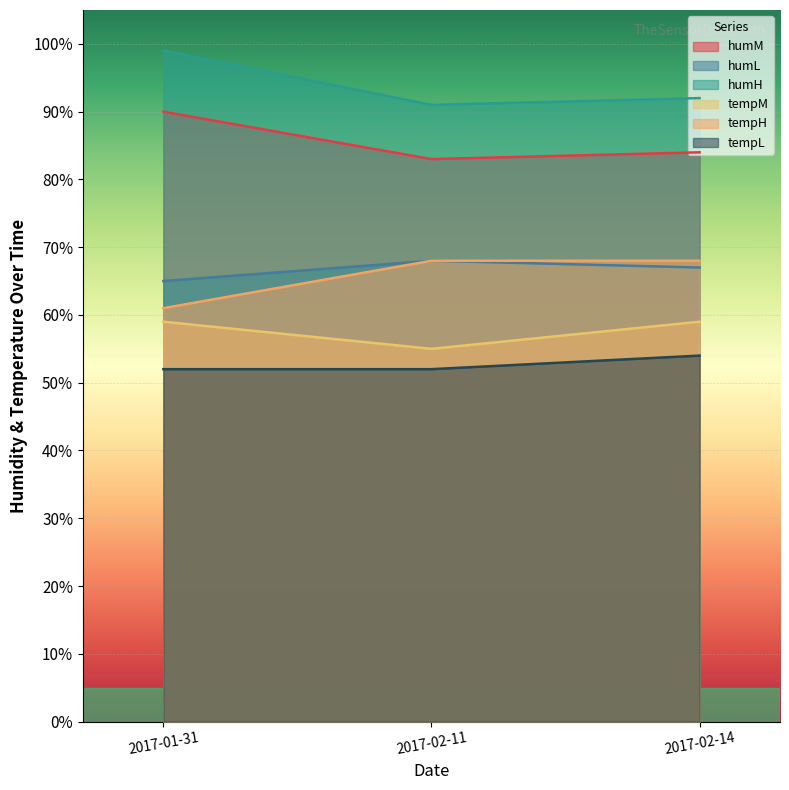

What is the average value of the humH series?

94